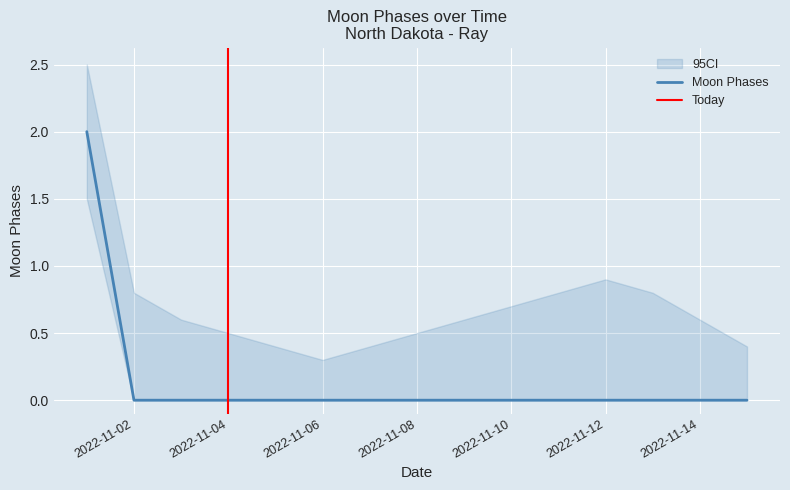

Which label corresponds to the largest value in the chart?

2022-11-01